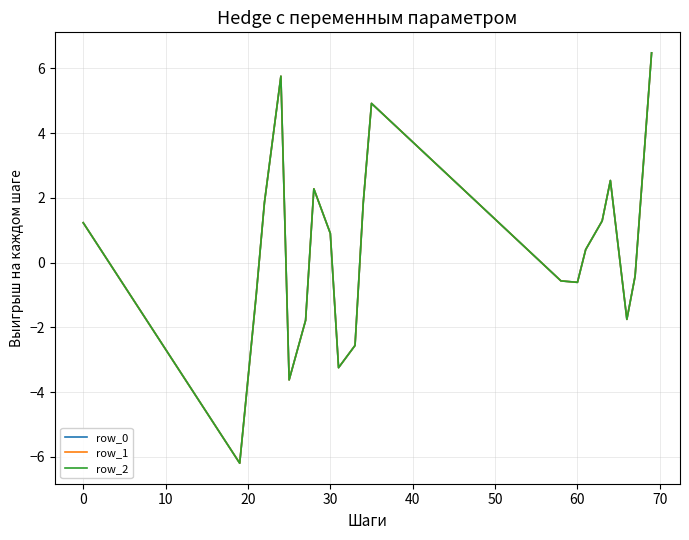

In row_2, how many points are lower than both neighbors (excluding endpoints)?

5